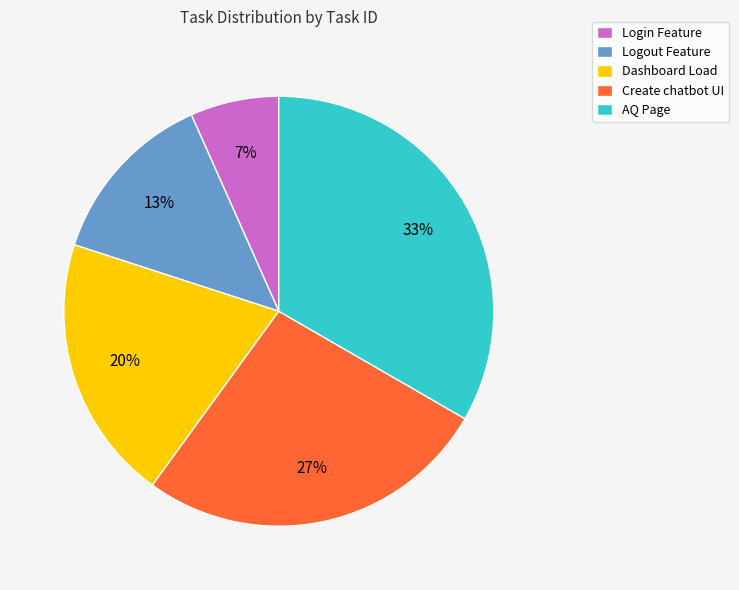

To the nearest percent, what is the combined percentage of Create chatbot UI and Dashboard Load?

47%